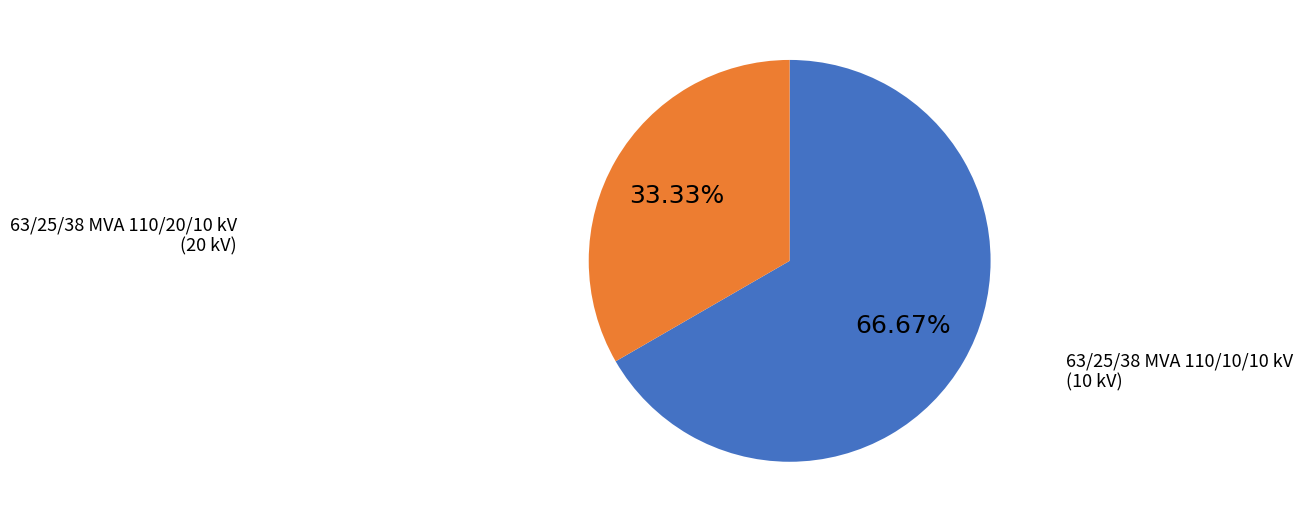

Which has a higher value, 63/25/38 MVA 110/20/10 kV or 63/25/38 MVA 110/10/10 kV?

63/25/38 MVA 110/20/10 kV